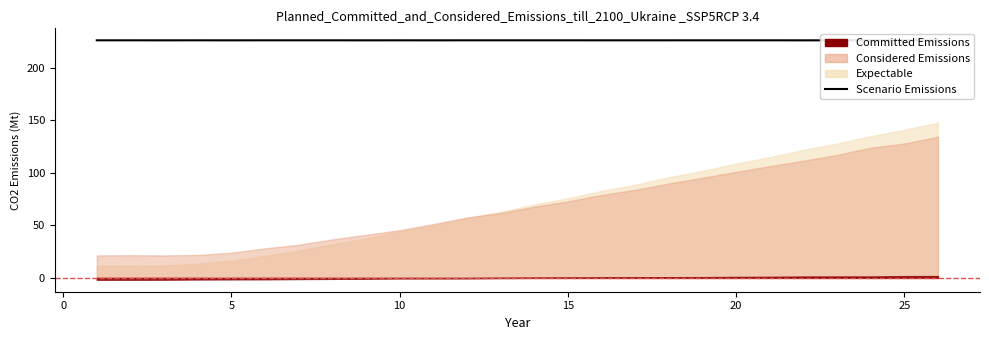

Reading left to right, extract all data points from this chart.

226.1	226.1	226.1	226.1	226.1	226.1	226.1	226.1	226.1	226.1	226.1	226.1	226.1	226.1	226.1	226.1	226.1	226.1	226.1	226.1	226.1	226.1	226.1	226.1	226.1	226.1